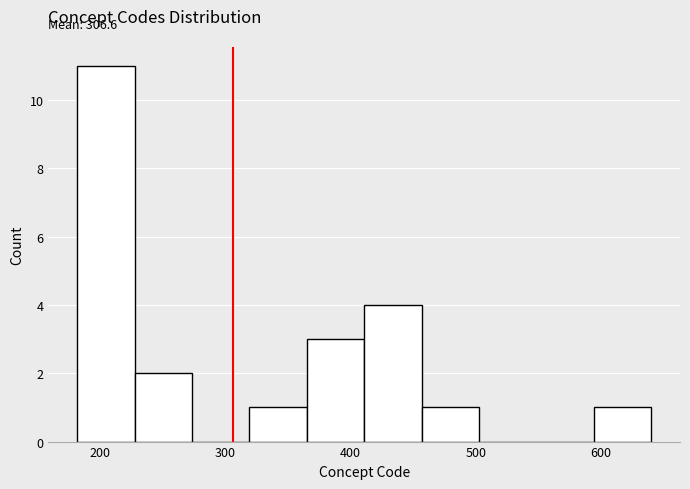

Which range on the x-axis has the tallest bar?

180 to 230